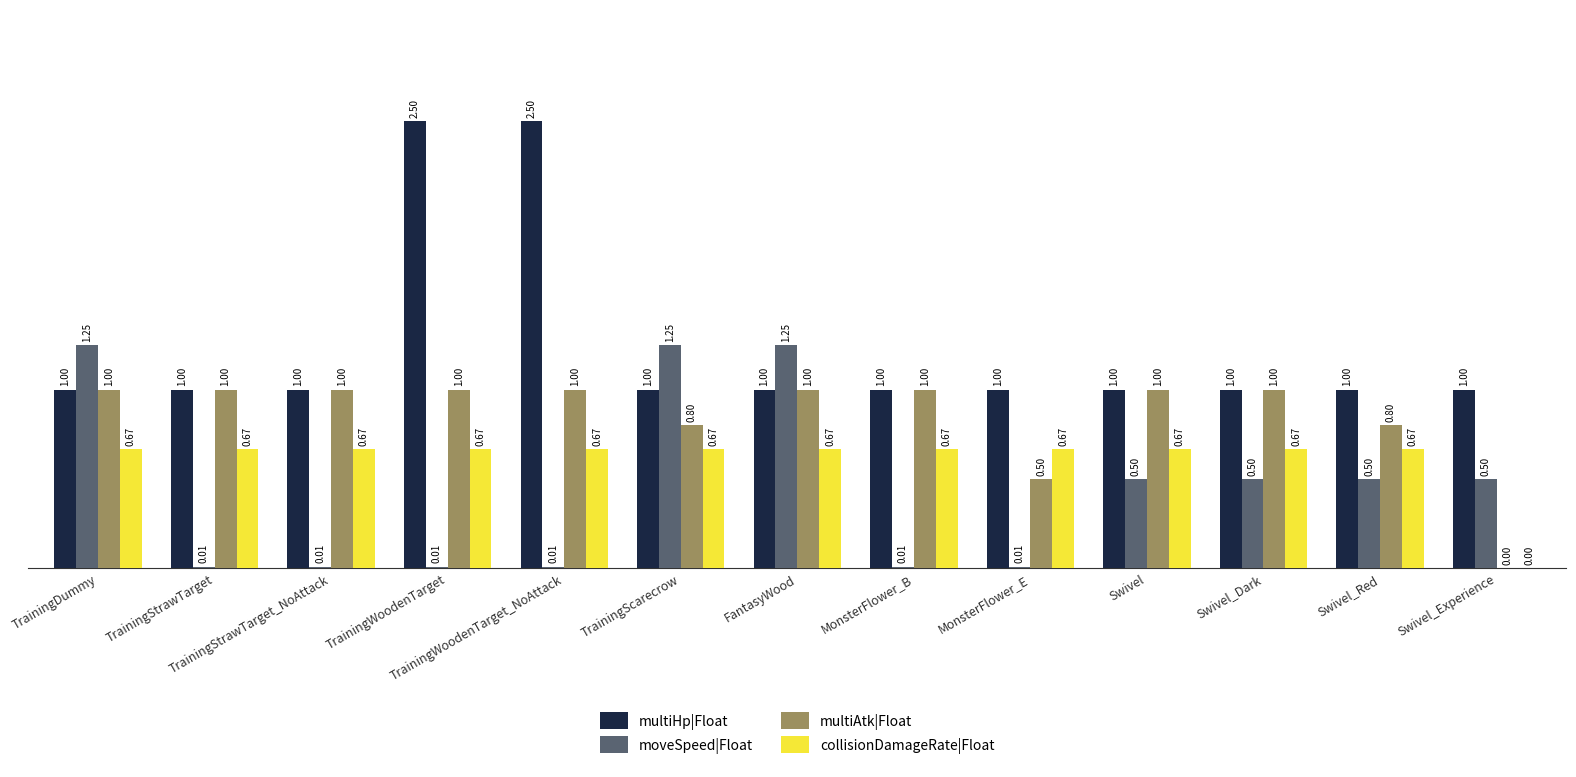

What are all the series names shown in the legend?

multiHp|Float, moveSpeed|Float, multiAtk|Float, collisionDamageRate|Float